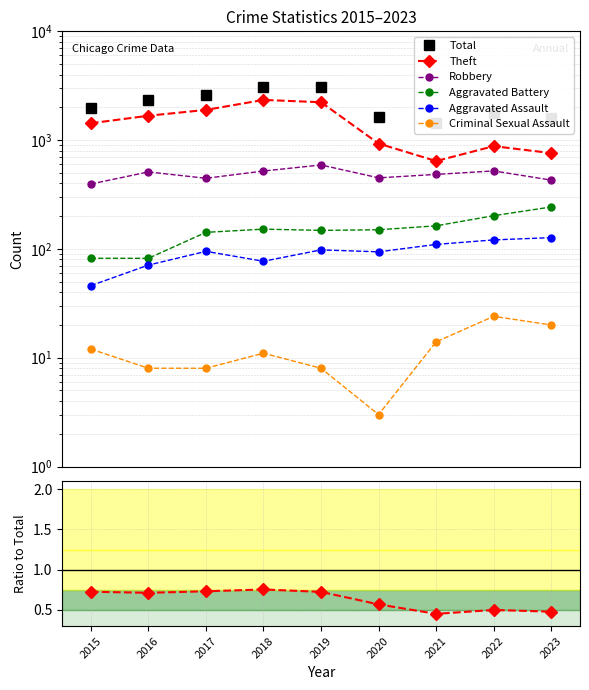

What is the total value across all series at 2018?

6207